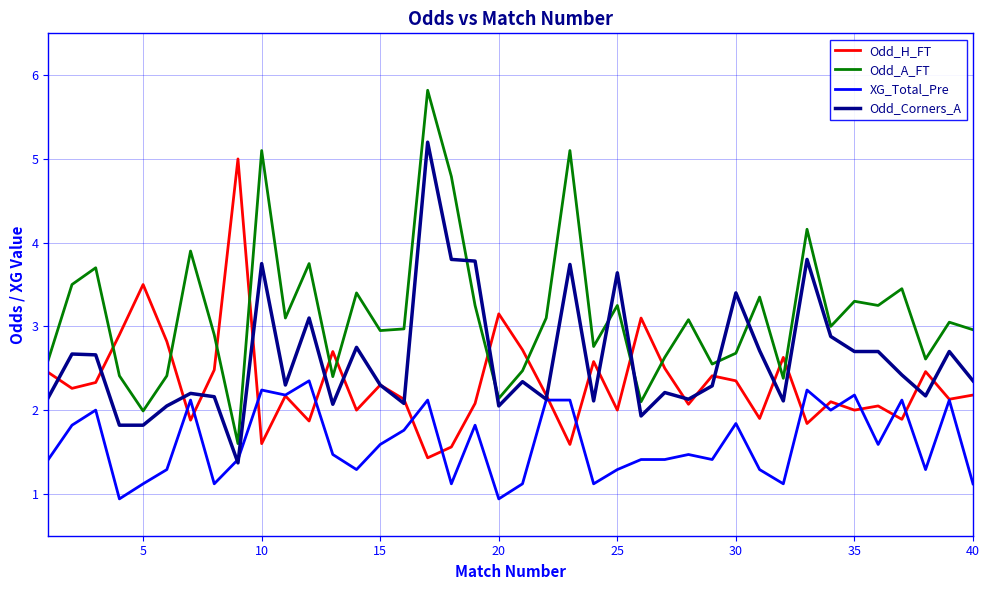

Which series has the widest spread of values?

Odd_A_FT